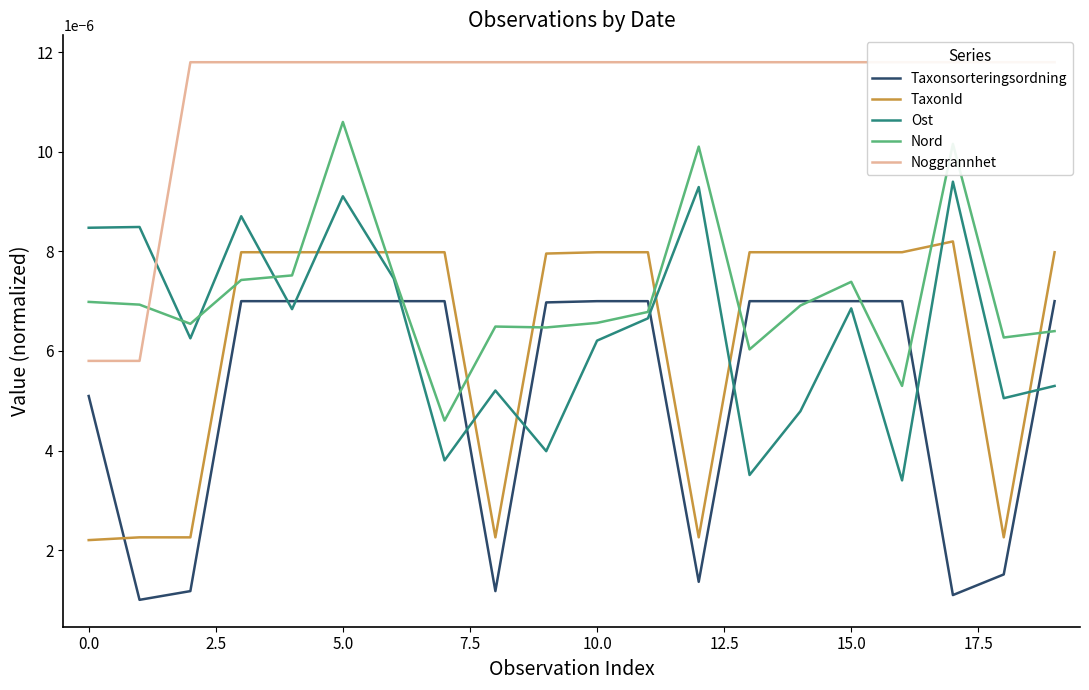

Which series has the largest range (max minus min)?

Ost